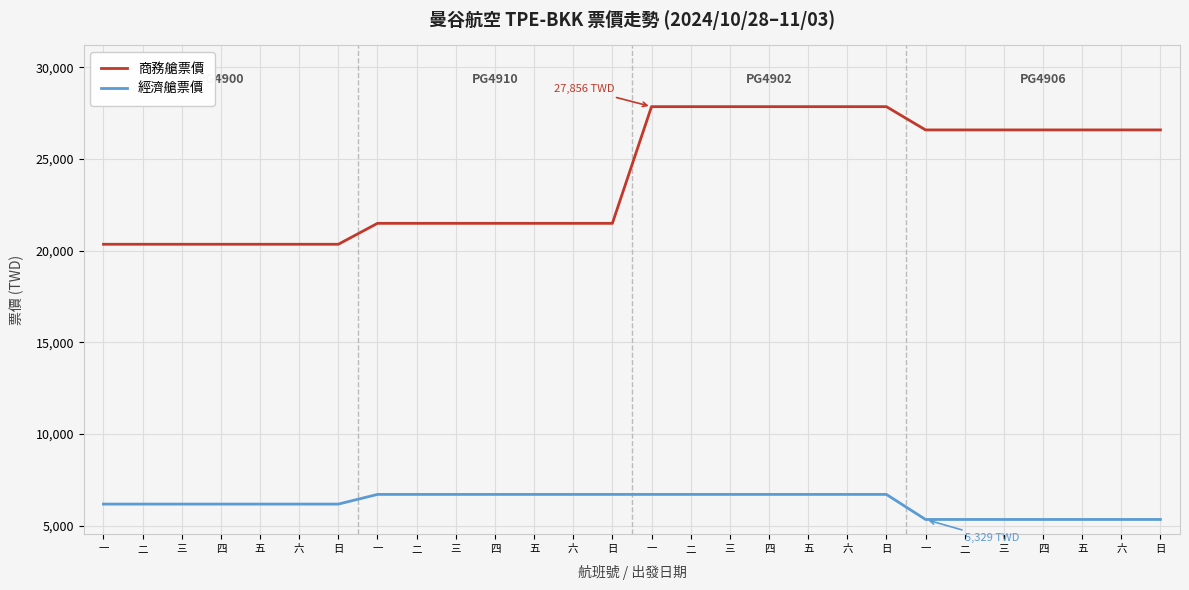

True or false: 商務艙票價 and 經濟艙票價 cross at least once.

False